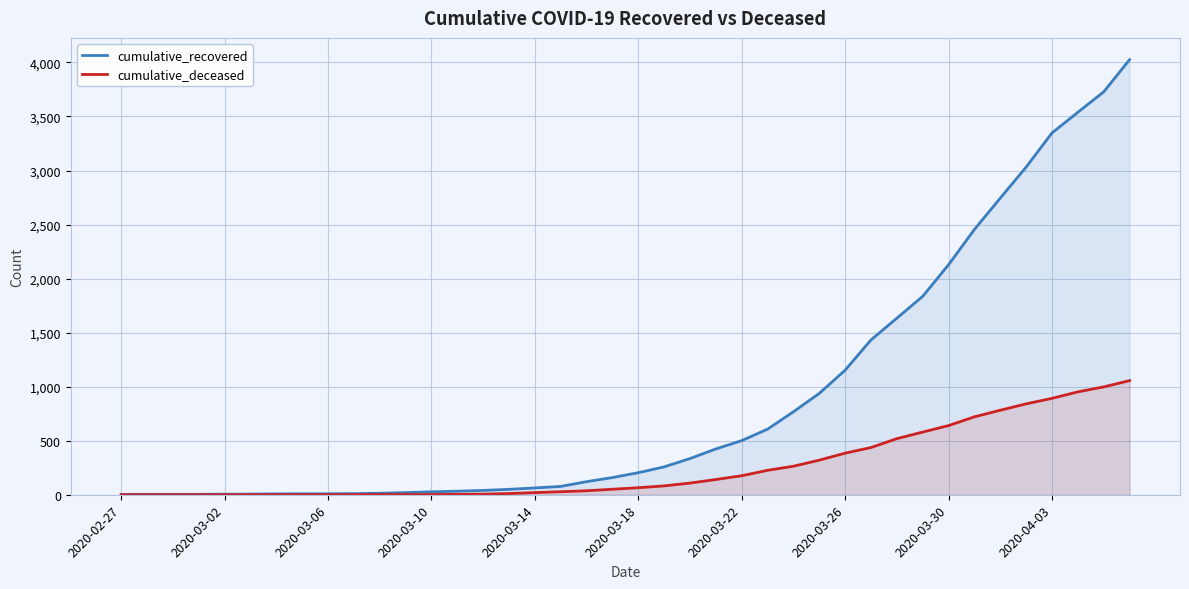

Where is cumulative_recovered nearest to the value 2014?

2020-03-30